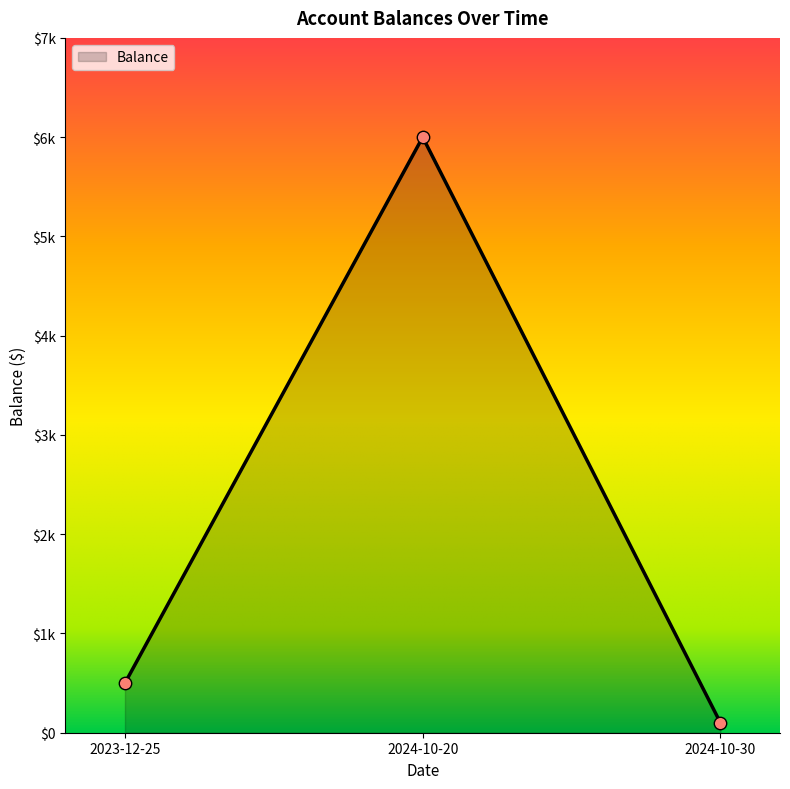

Is this an area chart (filled region under the line)?

Yes